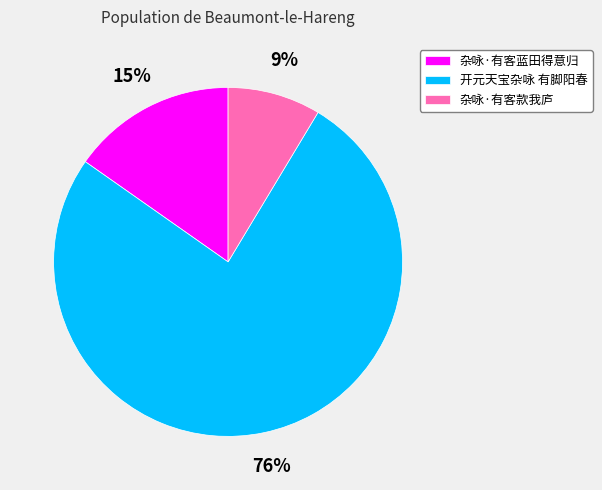

To the nearest percent, what is the combined percentage of 杂咏·有客蓝田得意归 and 开元天宝杂咏 有脚阳春?

91%